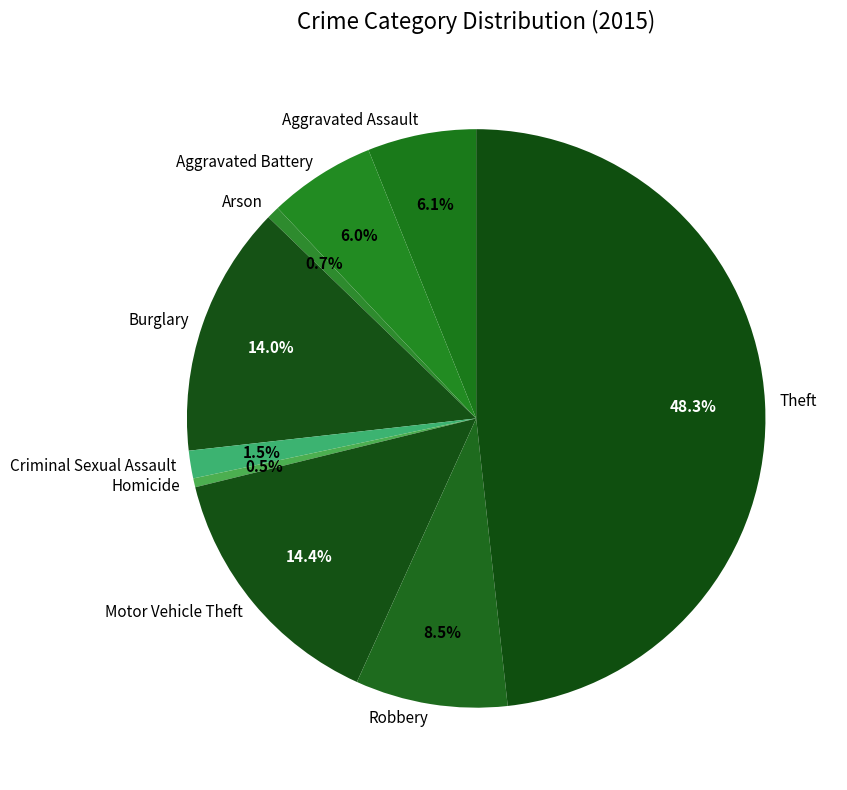

To the nearest percent, what is the combined percentage of Aggravated Battery and Burglary?

20%